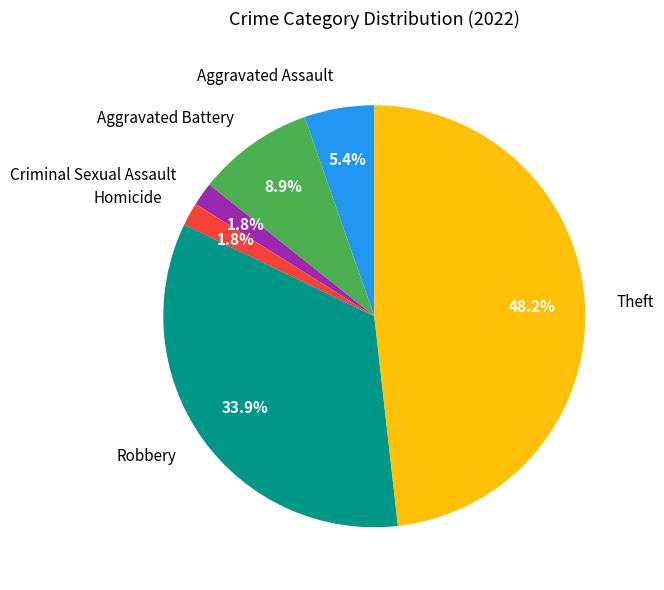

Which category has the biggest portion of the pie?

Theft